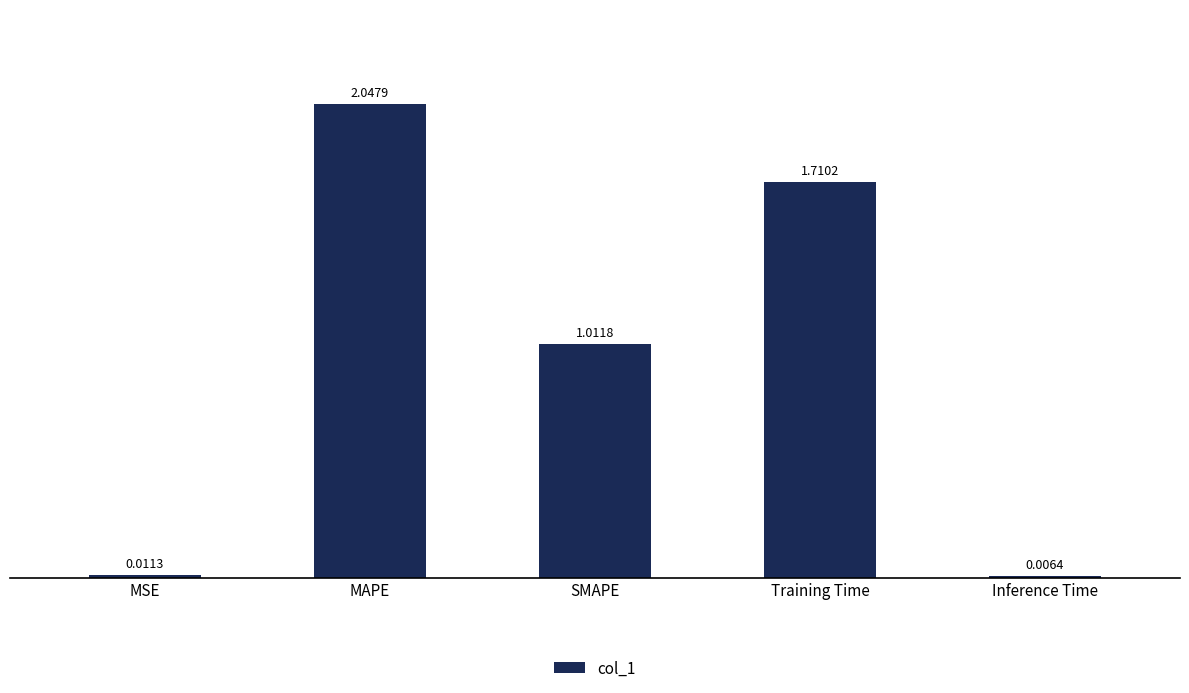

At which category does the chart reach its peak across all series?

MAPE